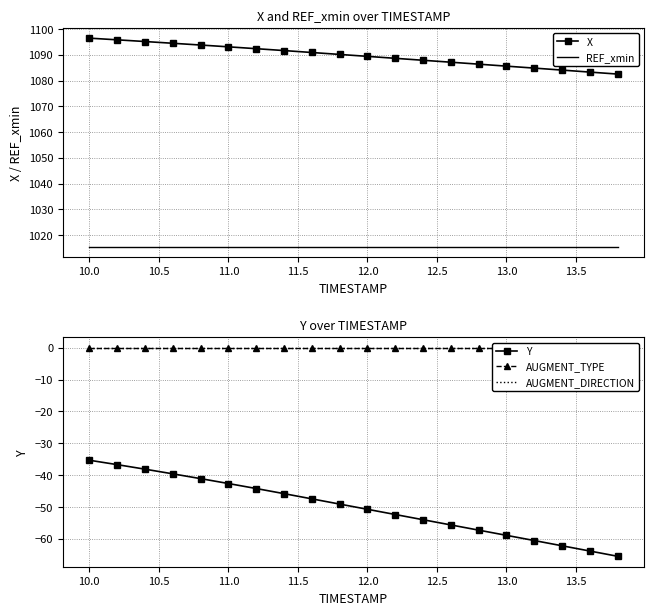

The Y series shows -50.7 at 12.0. True or false?

True